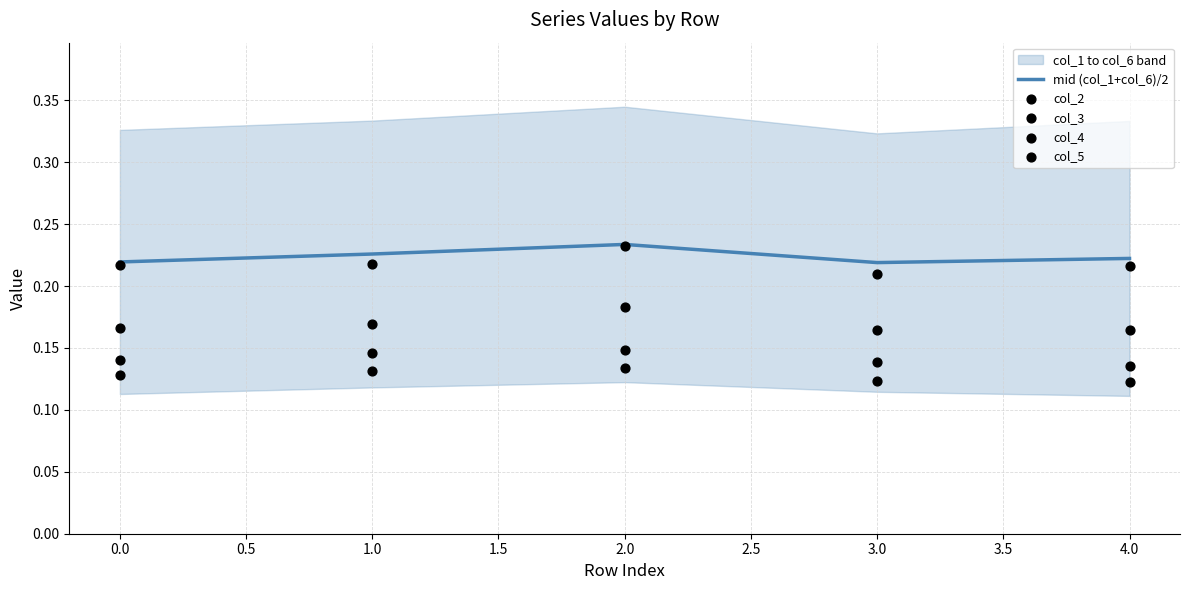

Which series has the largest total across all categories?

mid (col_1+col_6)/2